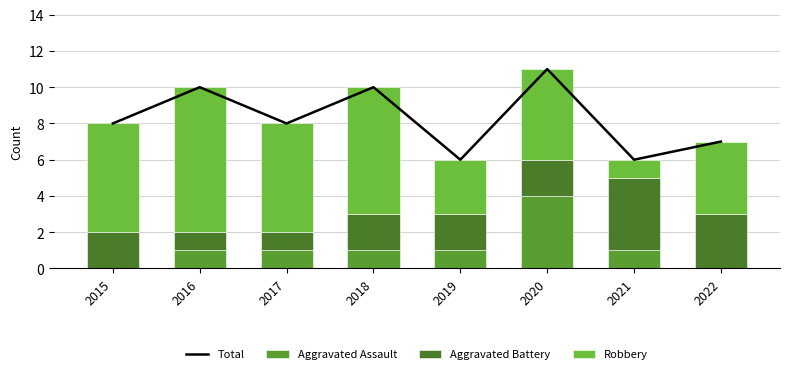

Which series changed the most between 2019 and 2022?

Total